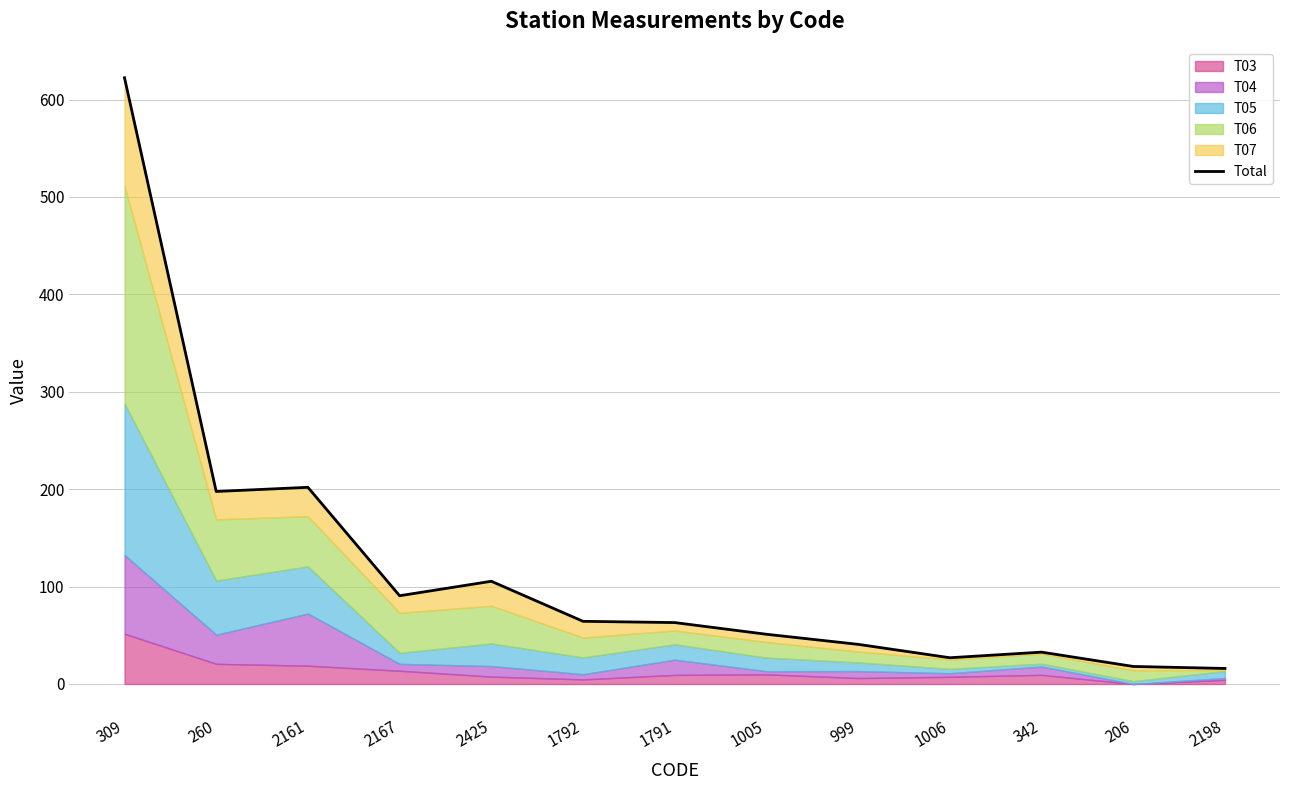

Reading left to right, what are all the values shown in this chart?

622.4	197.7	201.9	90.6	105.4	64.3	63.0	51.1	40.7	27.0	32.7	18.0	16.0